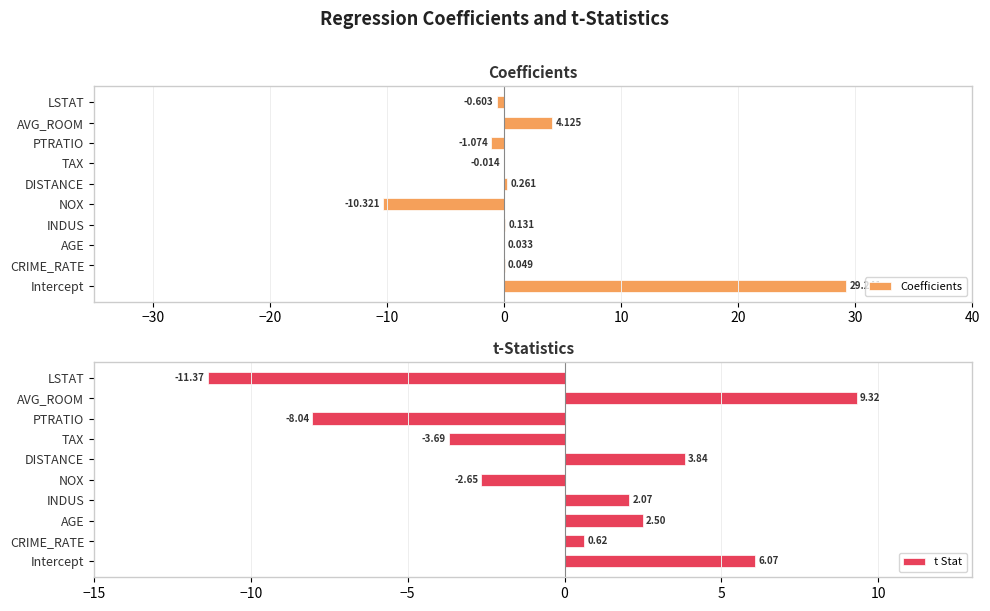

Which category has the highest value in the Coefficients series?

Intercept